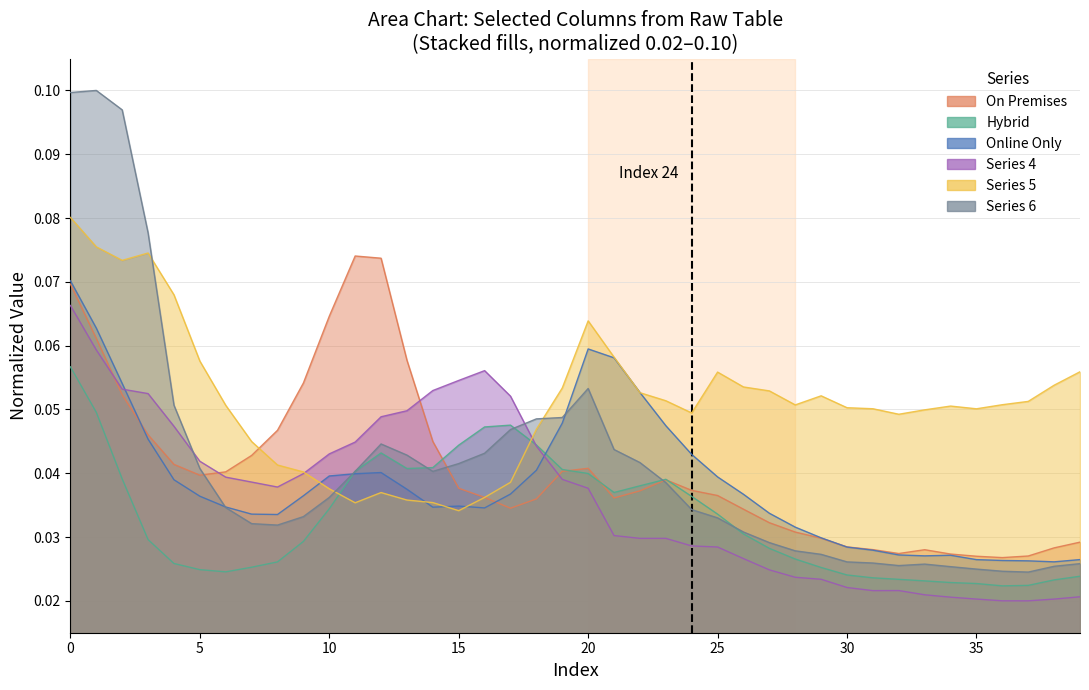

How many col_6 values are between 0 and 1?

40